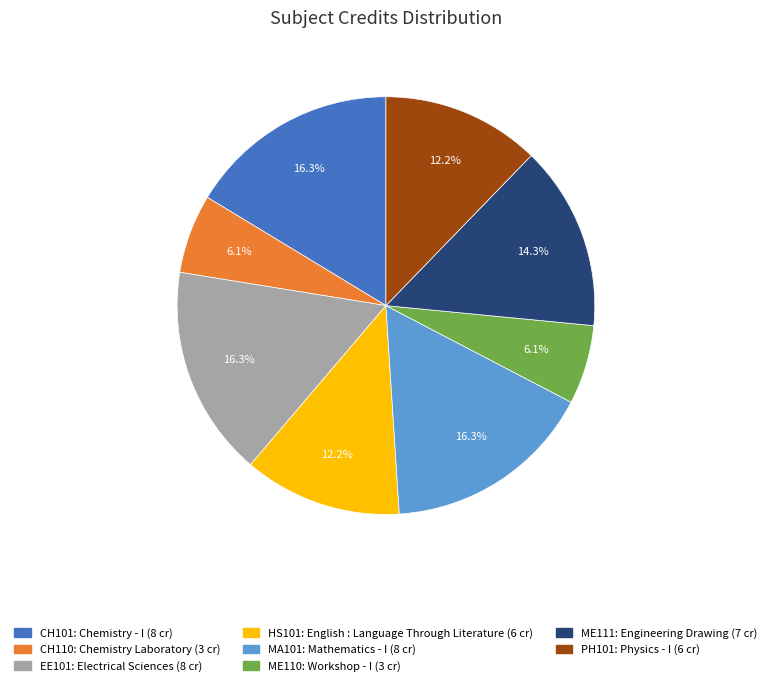

Count the number of slices in the pie.

8